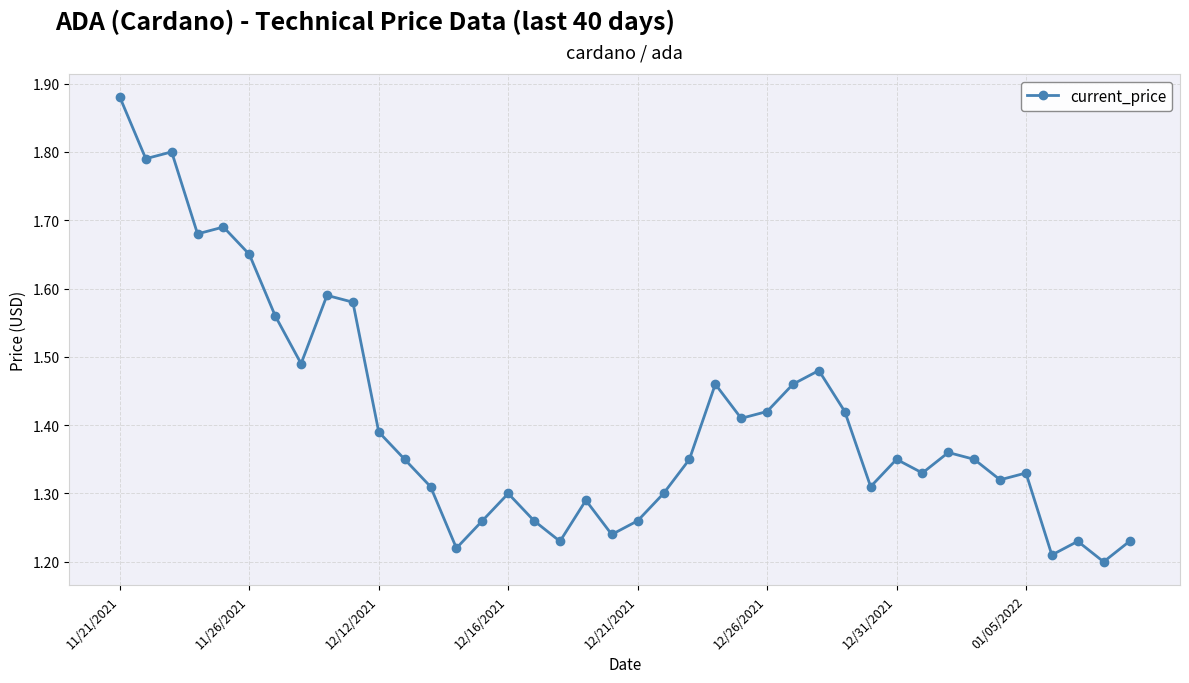

How many values are between 1 and 2?

40